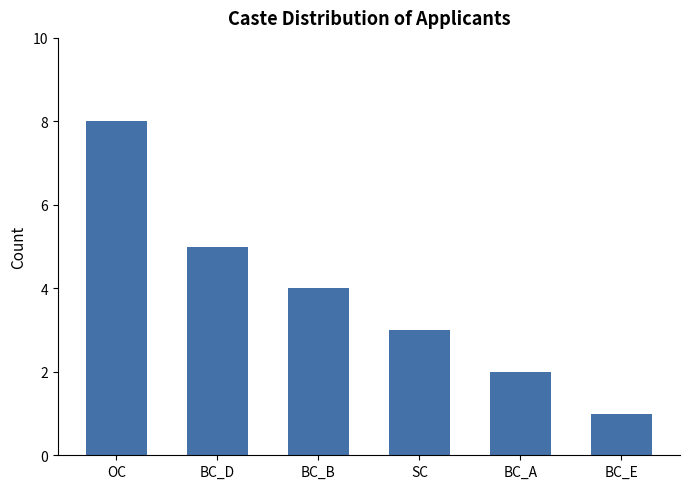

What is the label of the 2nd bar from the left?

BC_D